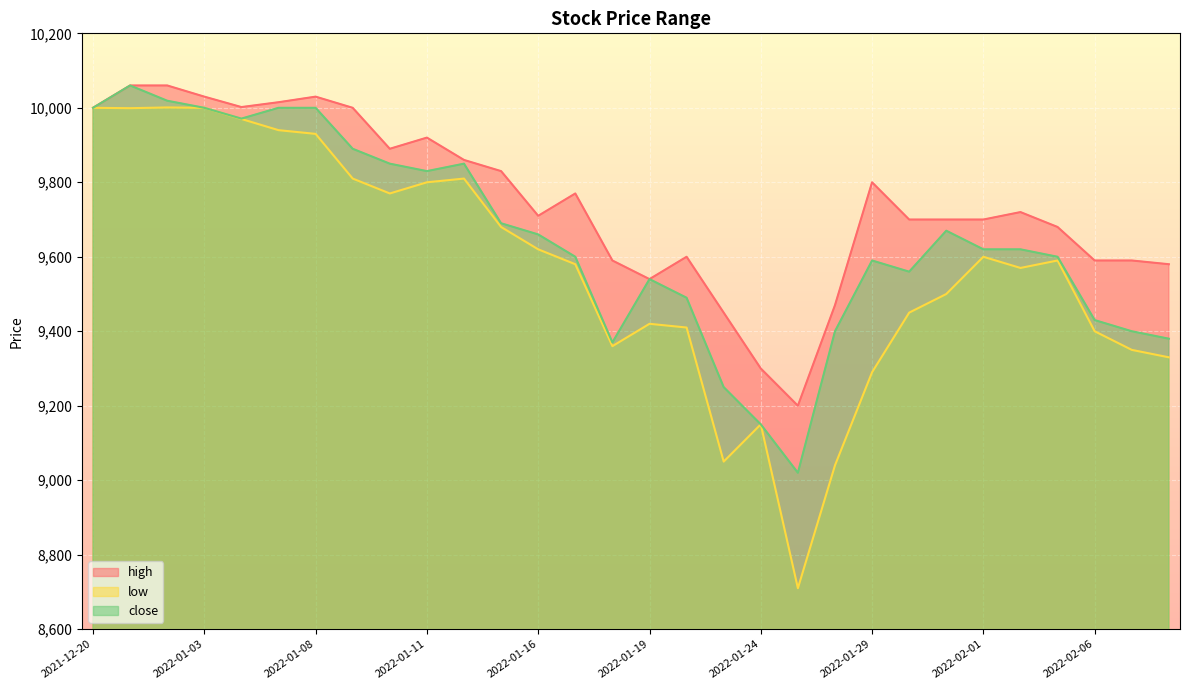

Where is the first local minimum for low?

2022-01-01